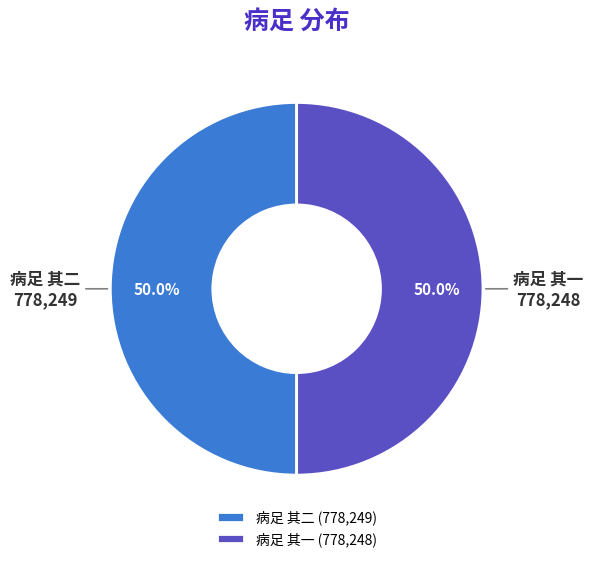

What percentage do 病足 其二 and 病足 其一 together represent?

100.0%